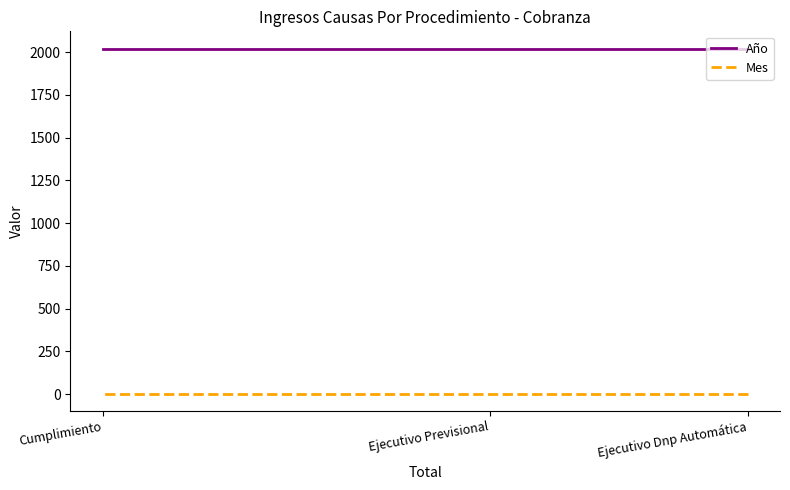

Between Ejecutivo Previsional and Cumplimiento, which series saw the biggest shift?

Año